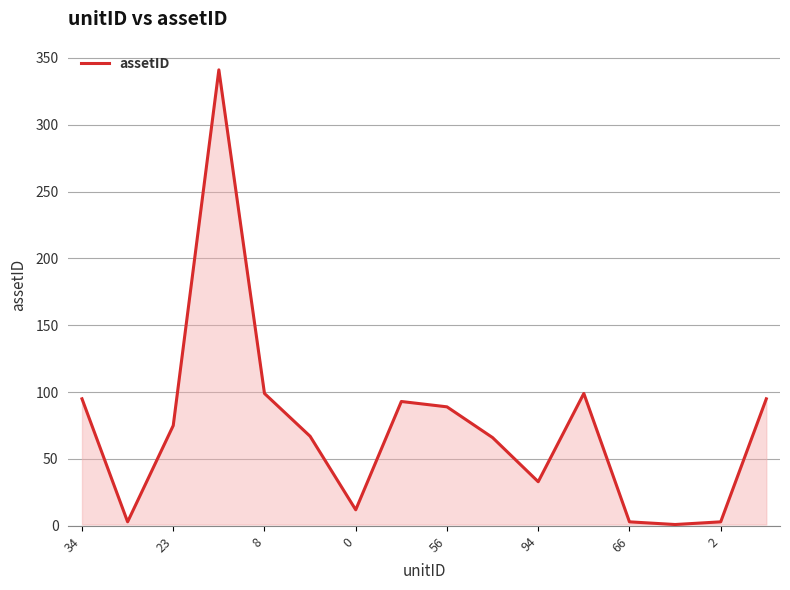

Count the number of categories in the chart.

16